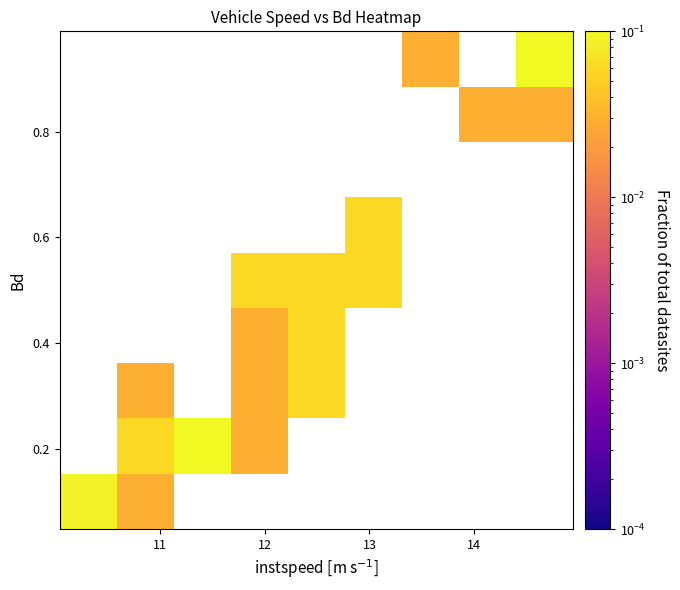

What is the maximum value shown in the chart?

0.1